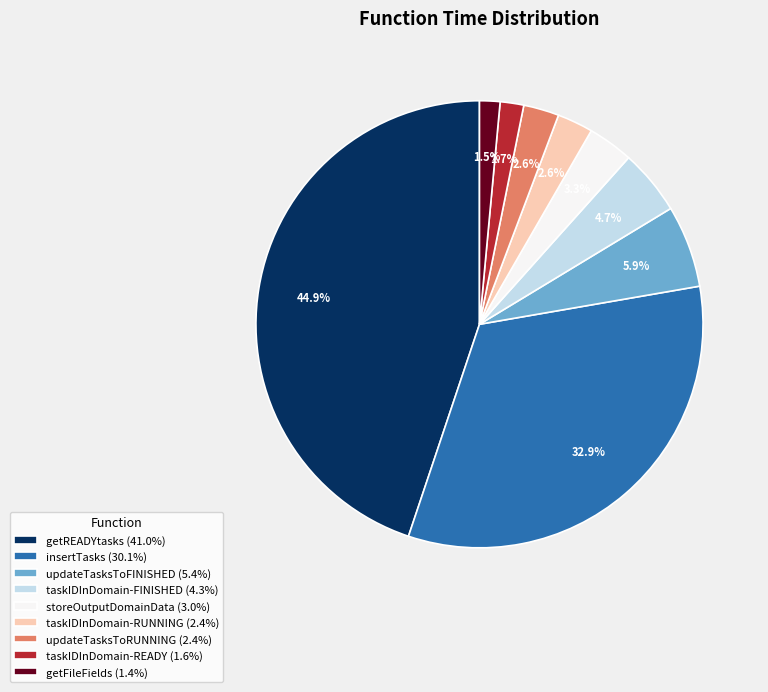

Which category has the biggest portion of the pie?

getREADYtasks